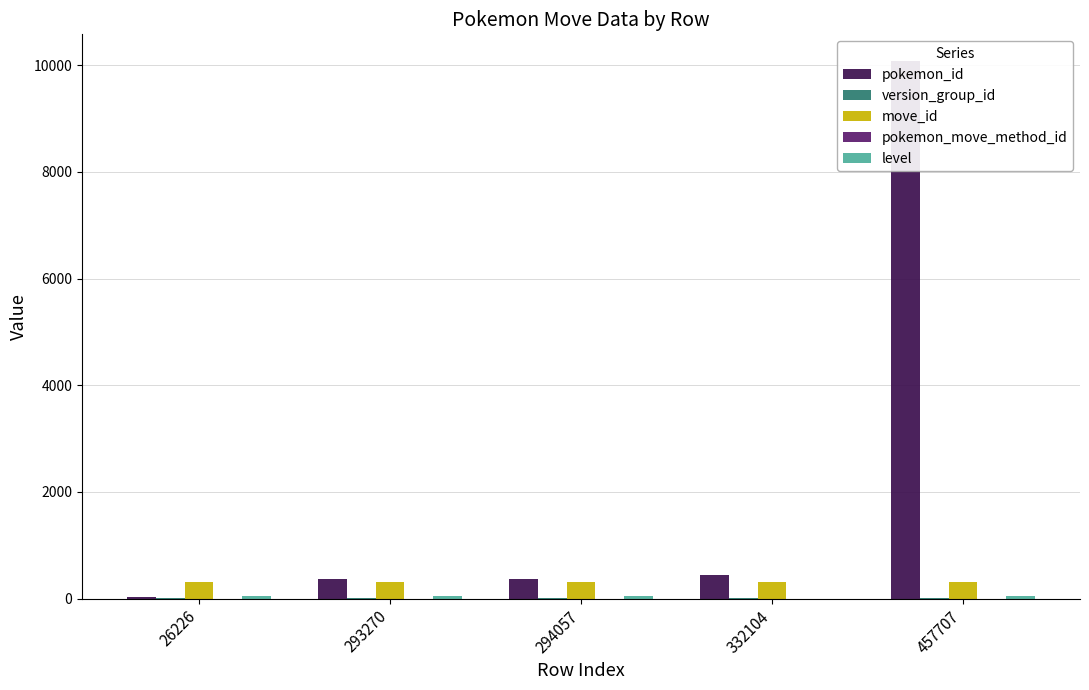

The pokemon_id series shows 35 at 26226. True or false?

True